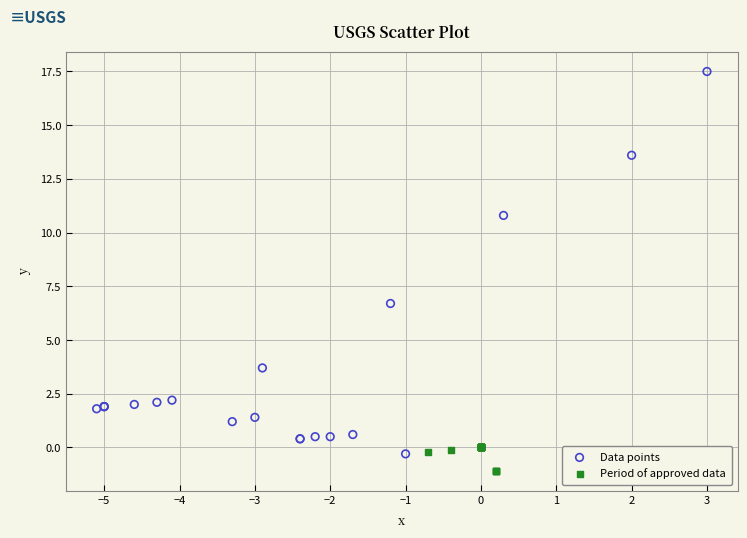

What are all the series names shown in the legend?

Data points, Period of approved data